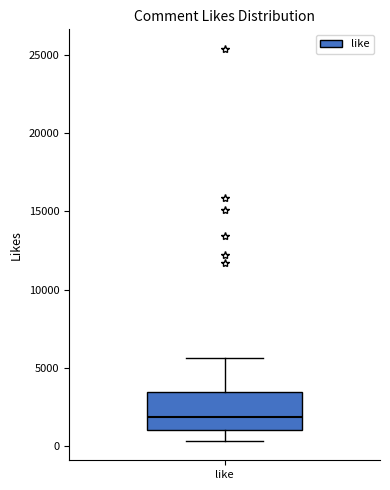

Where does the upper whisker of the box for like end on the y-axis? The values are not printed on the chart, so give them approximately, as read against the axis.

5500